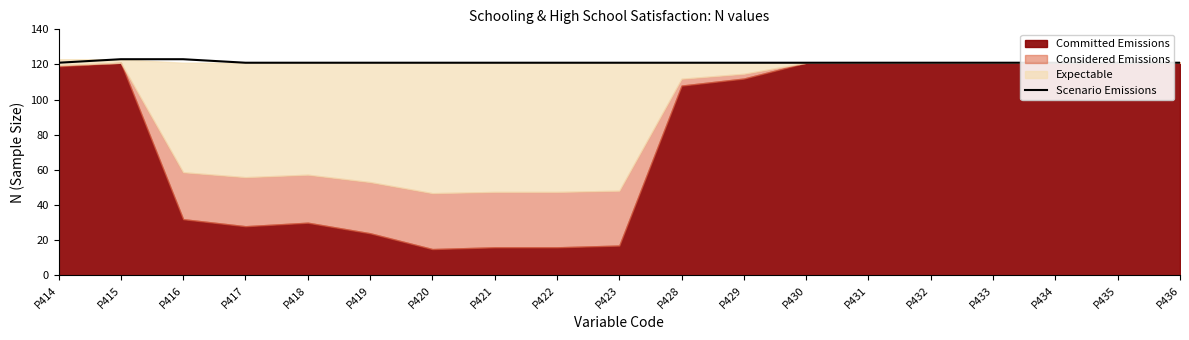

The value at P428 is 189. True or false?

False